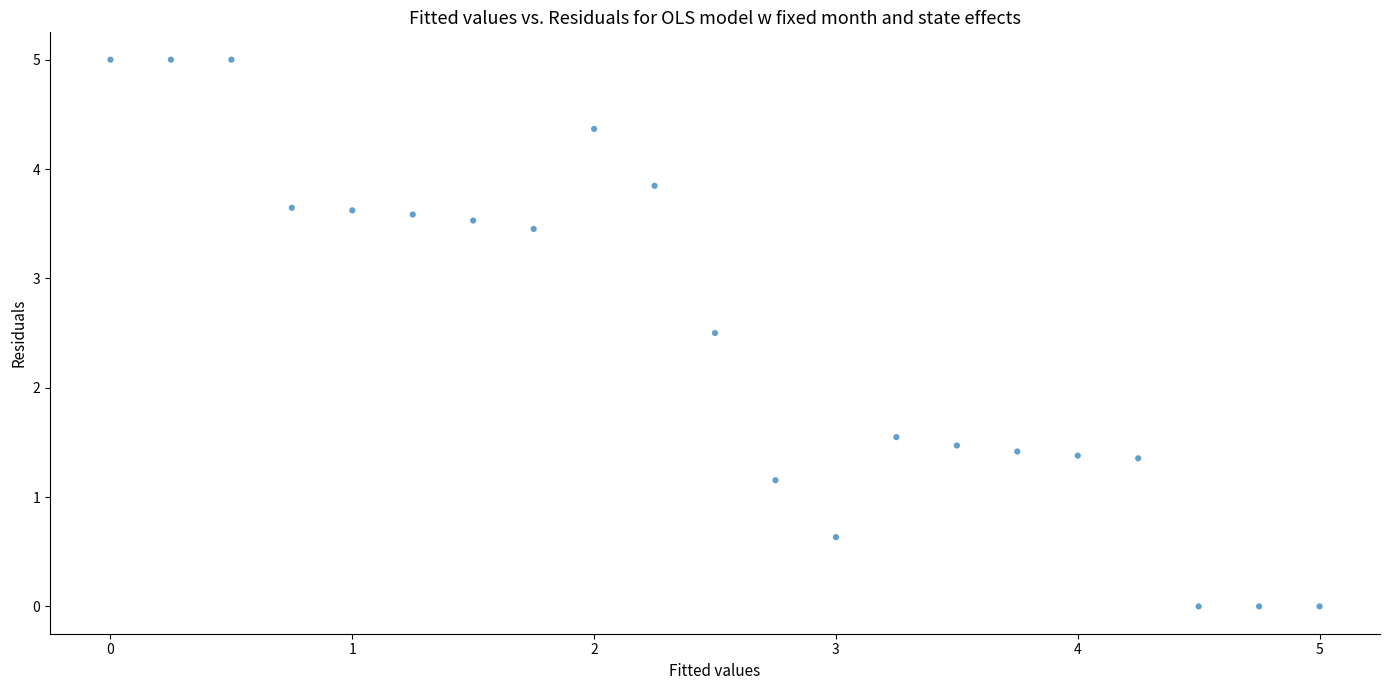

What is the range of Y values (max minus min)?

5.0